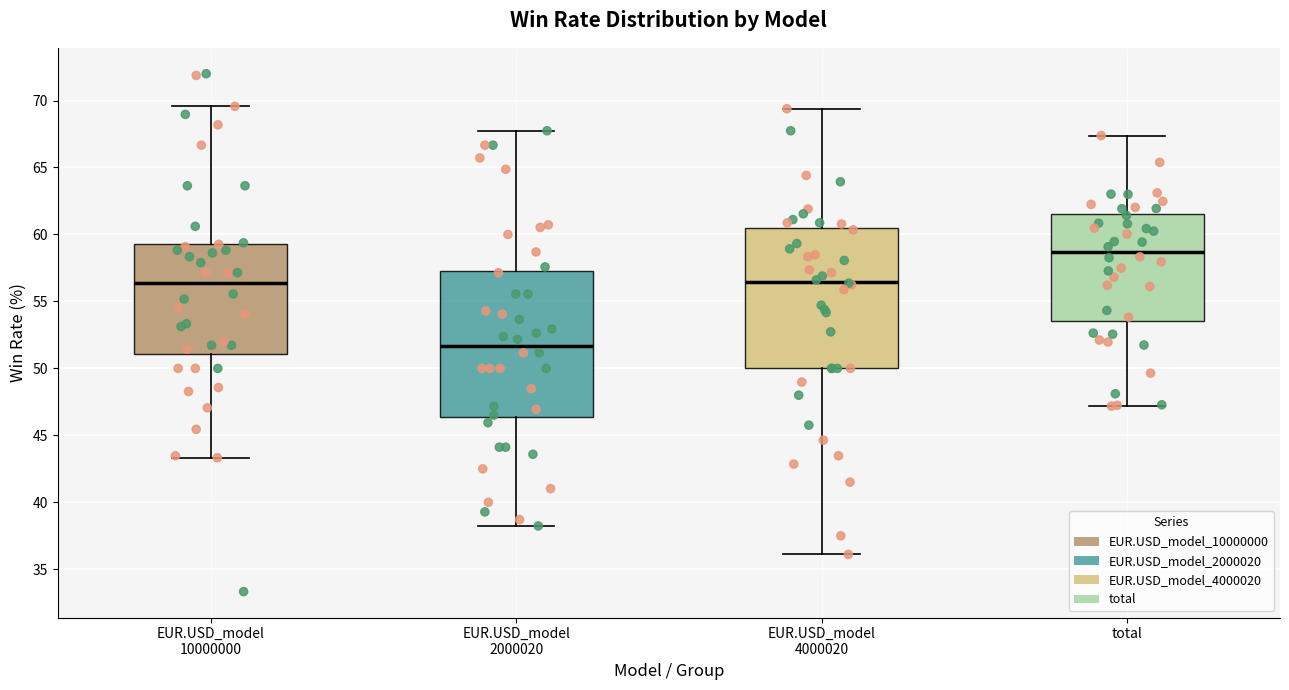

Reading left to right, transcribe this box plot: for each box, give where its median line is, the range the box spans, and where its two whiskers end, as read against the y-axis. The values are not printed on the chart, so give them approximately, as read against the axis.

EUR.USD_model 10000000: median 56.5, box 51.0 to 59.5, whiskers 43.5 to 69.5
EUR.USD_model 2000020: median 51.5, box 46.5 to 57.5, whiskers 38.0 to 67.5
EUR.USD_model 4000020: median 56.5, box 50.0 to 60.5, whiskers 36.0 to 69.5
total: median 58.5, box 53.5 to 61.5, whiskers 47.0 to 67.5